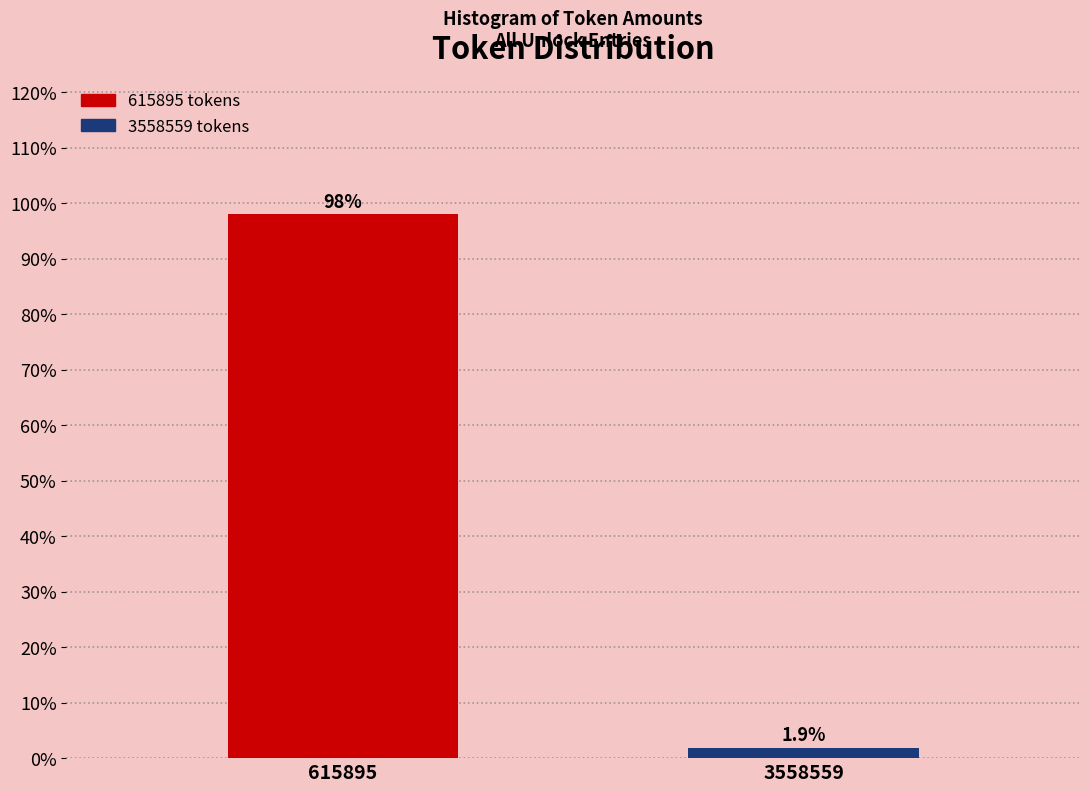

Reading left to right, transcribe all the data shown in this chart.

98.1	1.9